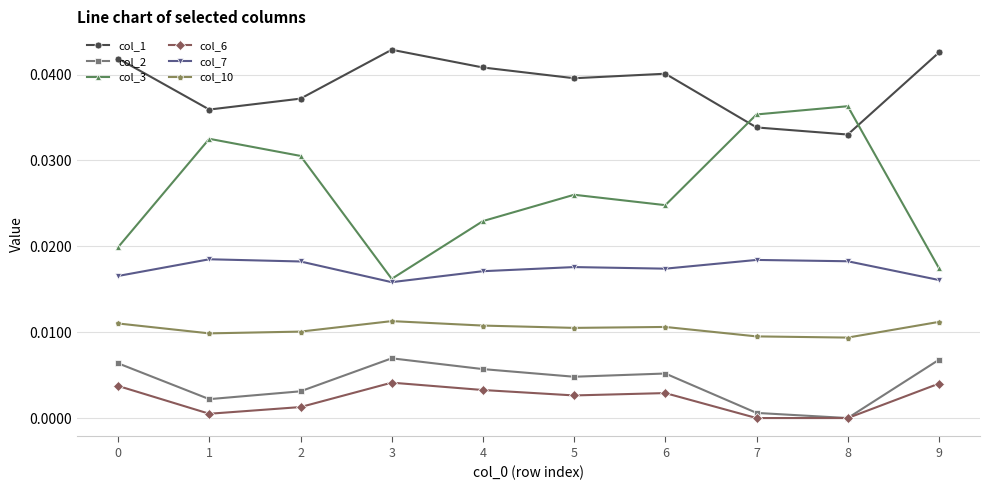

At 0, list the series in order from largest to smallest.

col_1, col_3, col_7, col_10, col_2, col_6